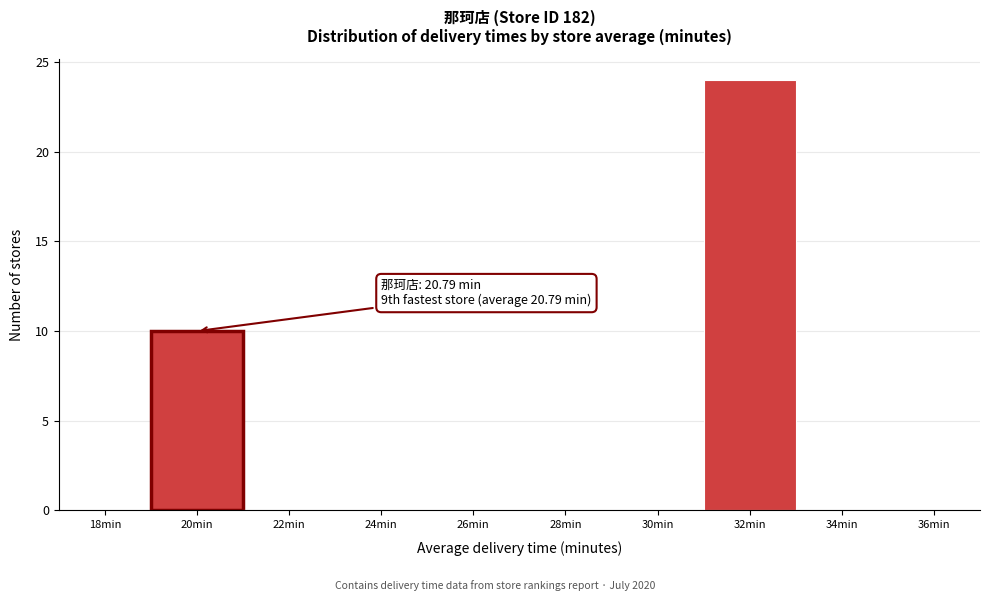

Reading right to left, transcribe all the data shown in this chart.

36min=0	34min=0	32min=24	30min=0	28min=0	26min=0	24min=0	22min=0	20min=10	18min=0